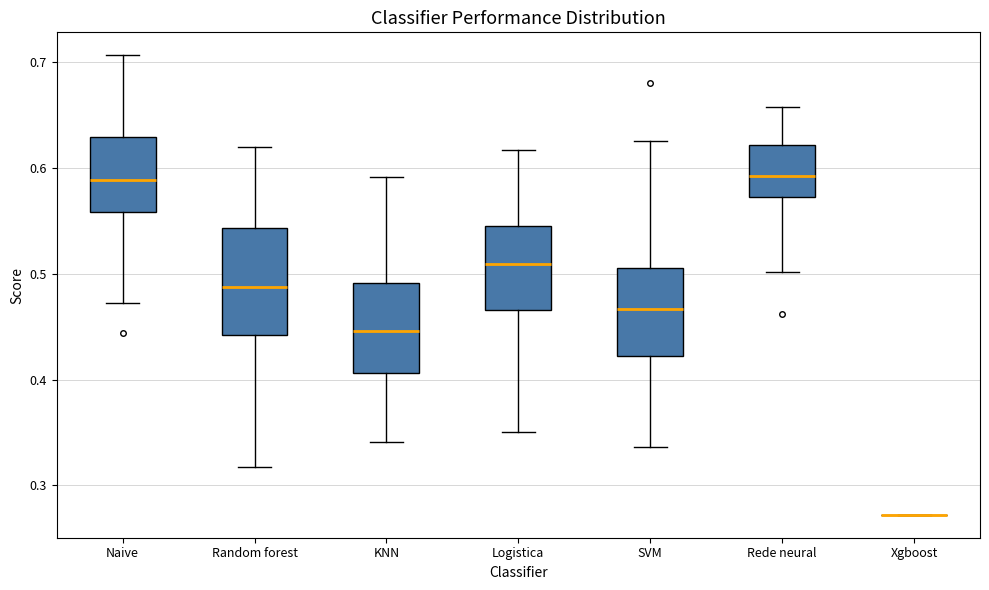

Reading left to right, transcribe this box plot: for each box, give where its median line is, the range the box spans, and where its two whiskers end, as read against the y-axis. The values are not printed on the chart, so give them approximately, as read against the axis.

Naive: median 0.59, box 0.56 to 0.63, whiskers 0.47 to 0.71
Random forest: median 0.49, box 0.44 to 0.54, whiskers 0.32 to 0.62
KNN: median 0.45, box 0.41 to 0.49, whiskers 0.34 to 0.59
Logistica: median 0.51, box 0.47 to 0.55, whiskers 0.35 to 0.62
SVM: median 0.47, box 0.42 to 0.51, whiskers 0.34 to 0.63
Rede neural: median 0.59, box 0.57 to 0.62, whiskers 0.50 to 0.66
Xgboost: box collapsed to a line at 0.27, whiskers 0.27 to 0.27